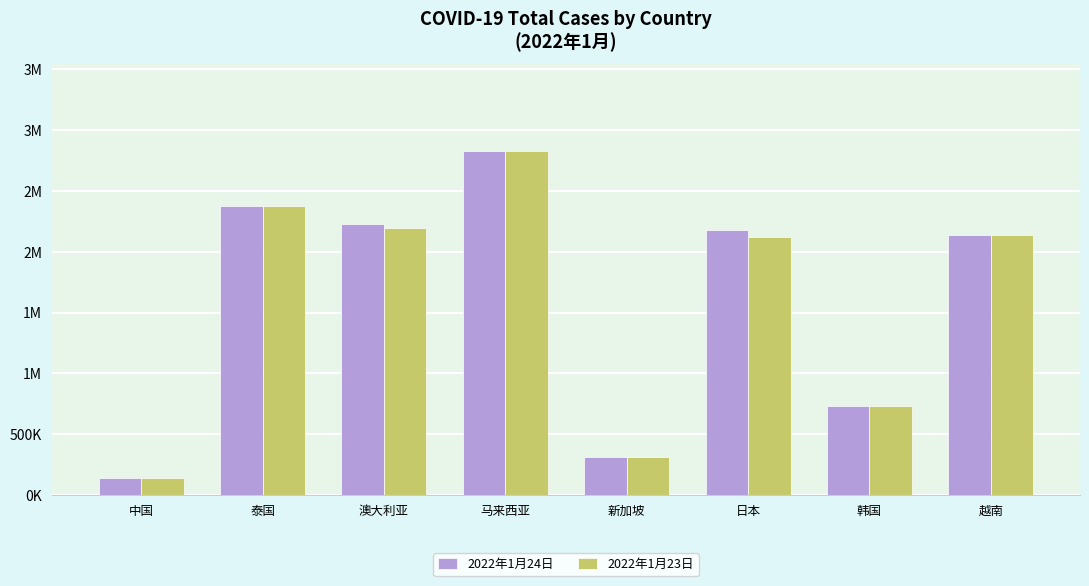

Are the bars horizontal?

No